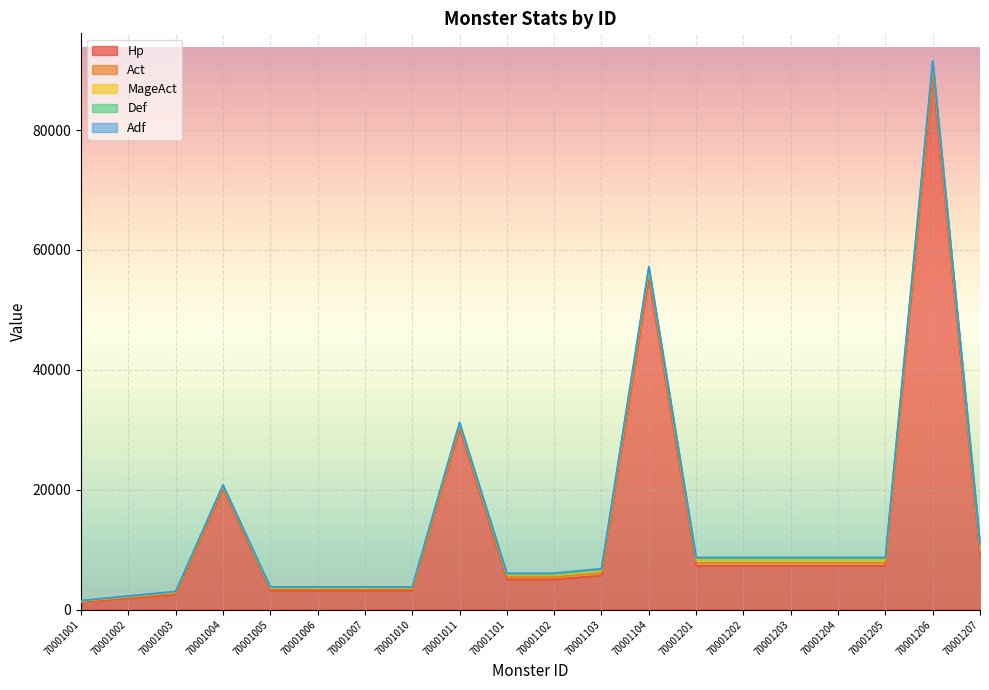

What is the difference between the maximum and second lowest values in the Act series?

663